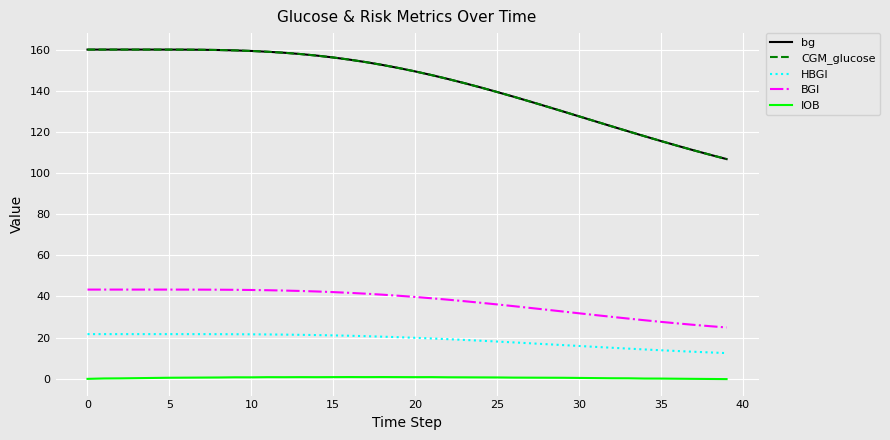

True or false: CGM_glucose and HBGI cross at least once.

False